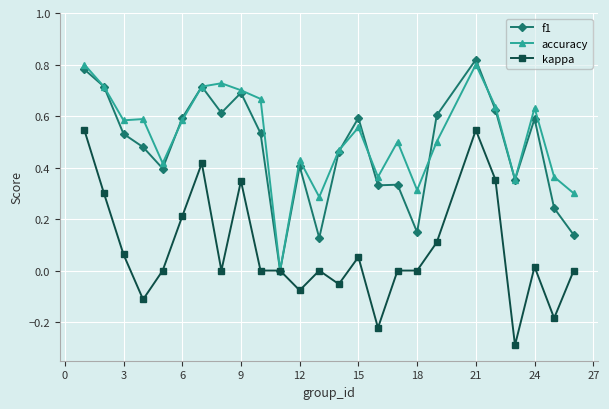

True or false: f1 has more than 0 points higher than both neighbors.

True